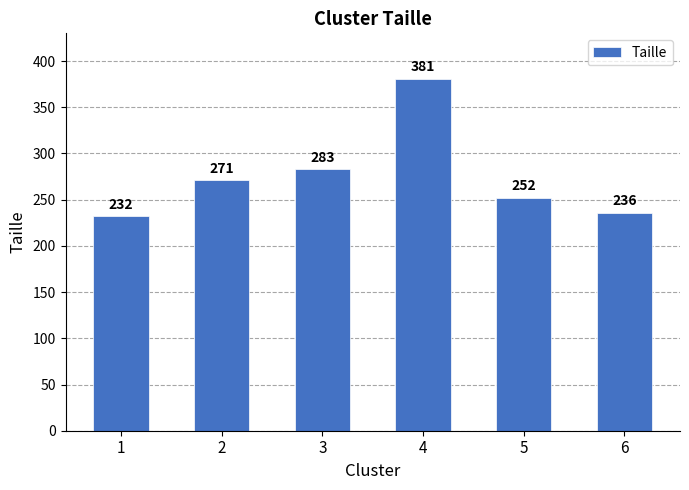

The value at 4 is 572. True or false?

False